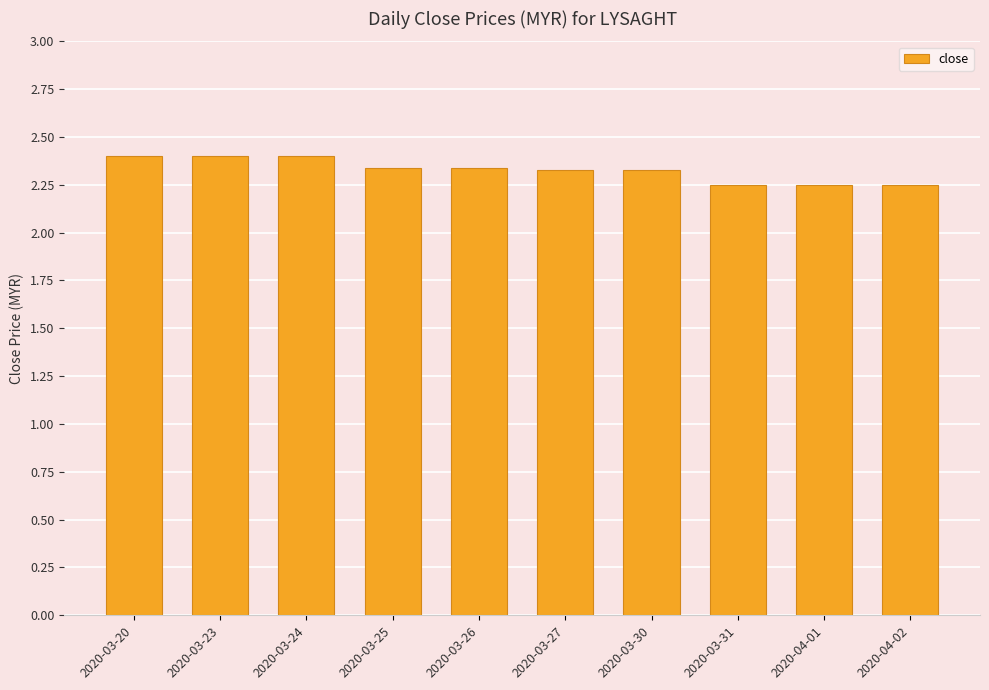

True or false: the data shows 2.4 at 2020-03-24.

True